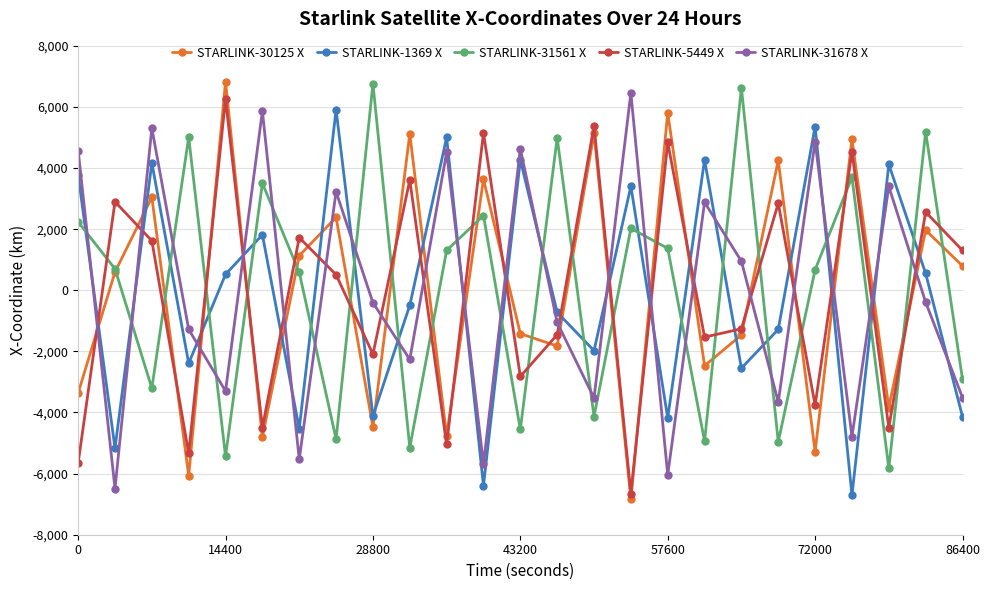

True or false: STARLINK-30125 X has more than 0 points higher than both neighbors.

True